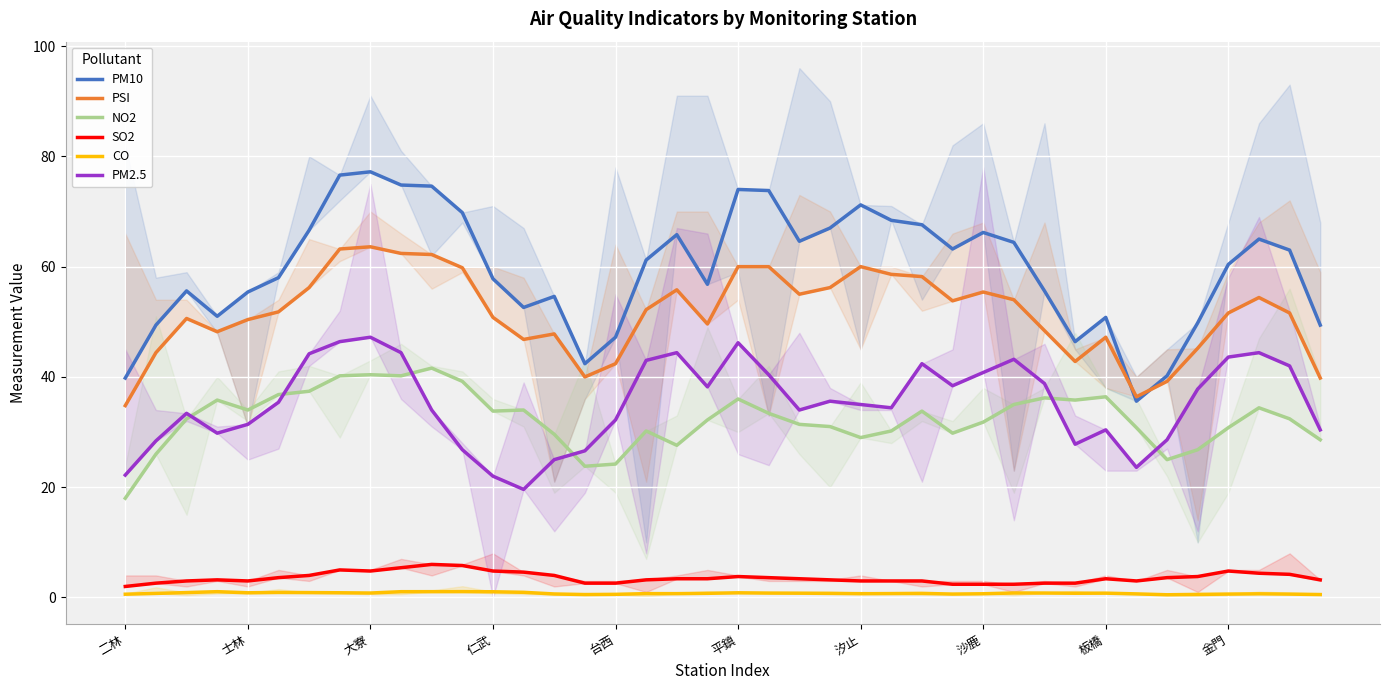

What is the label of the 27th point from the right?

13